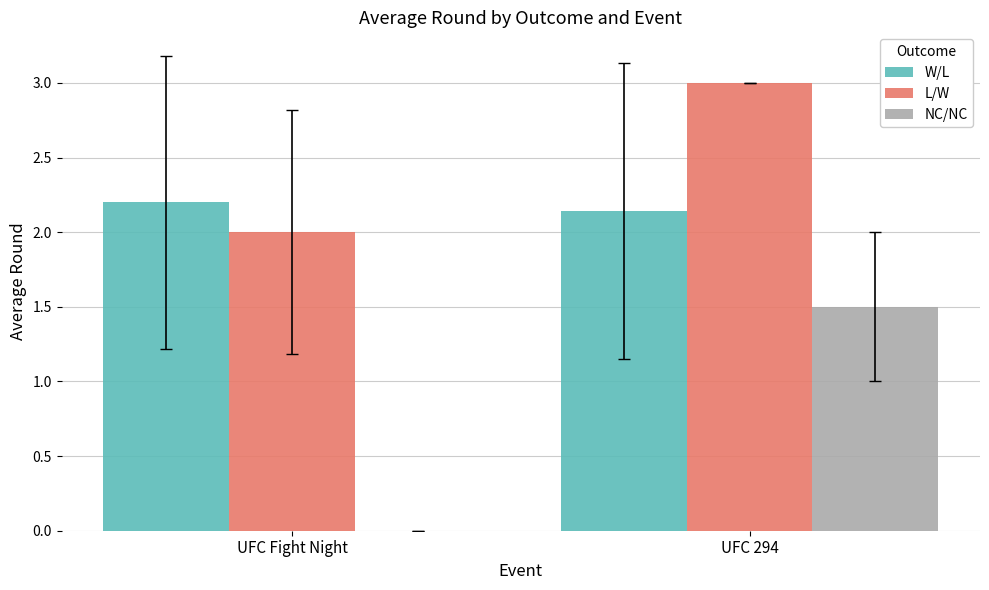

What is the sum of all L/W values?

5.0